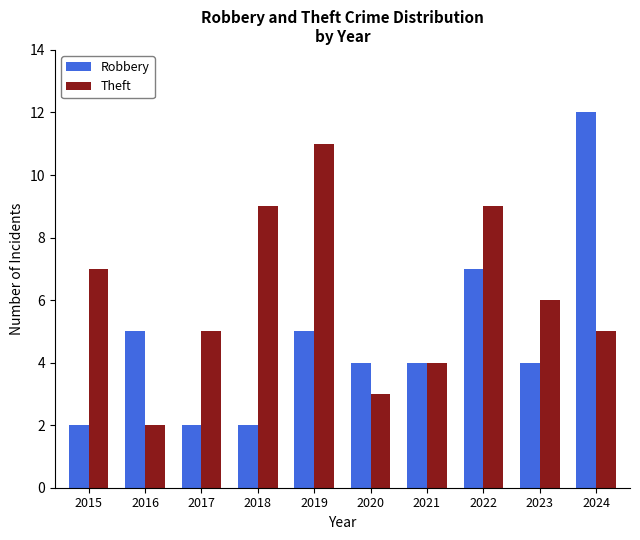

How many categories are shown in the chart?

10